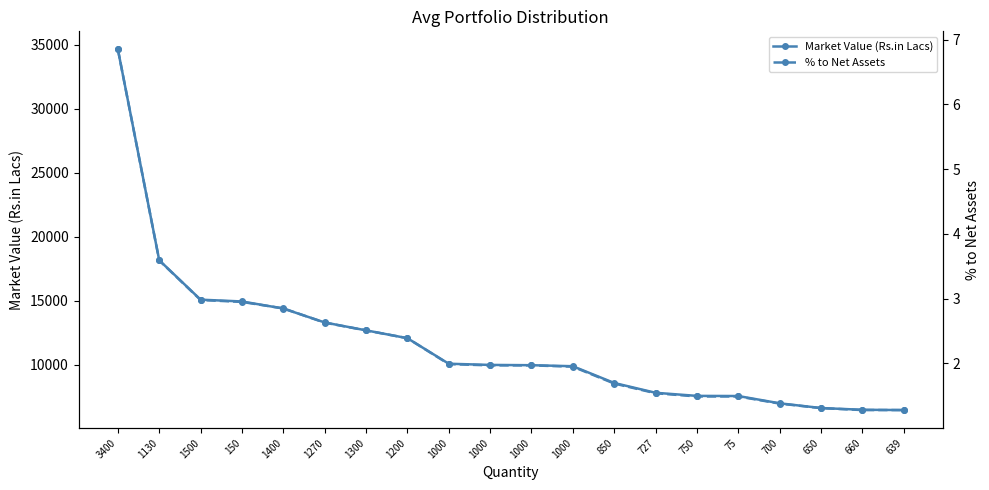

Count the number of data series in this chart.

2